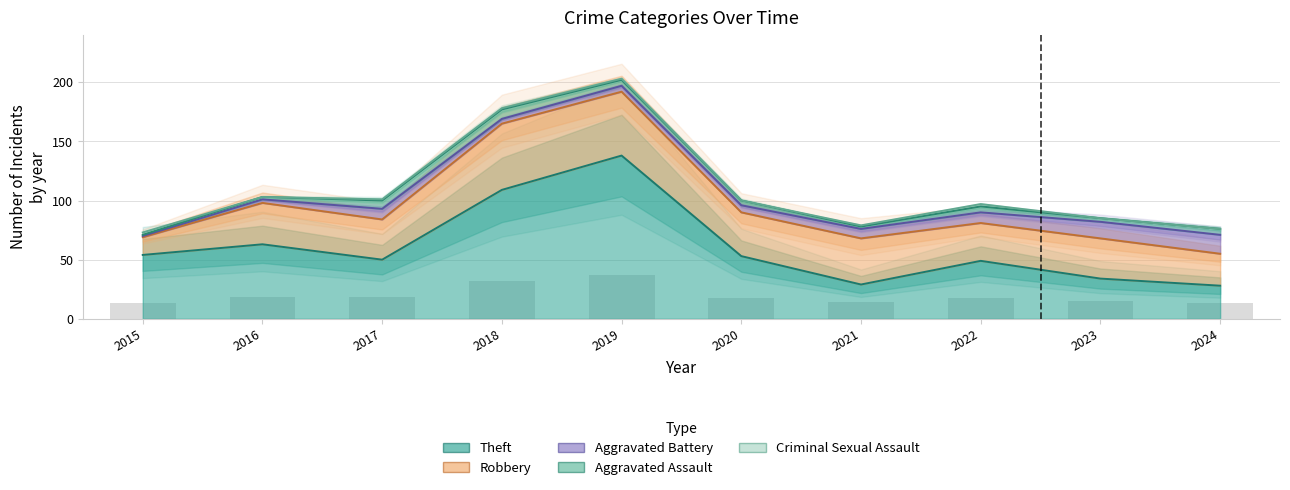

How many groups of bars are there?

10